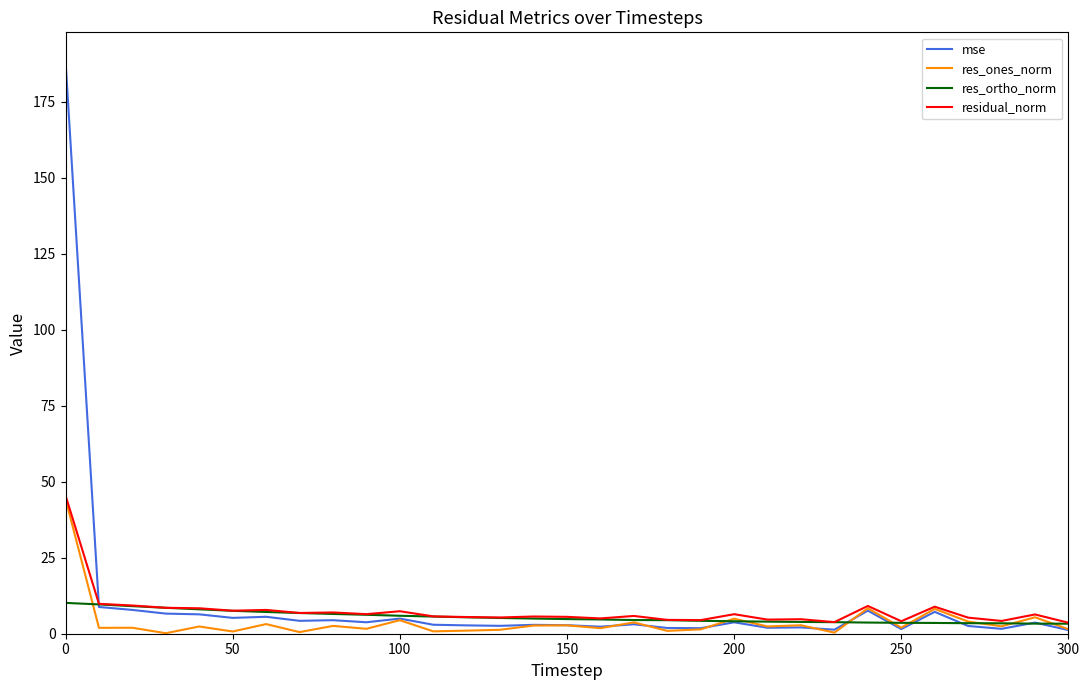

Which series has the largest range (max minus min)?

mse